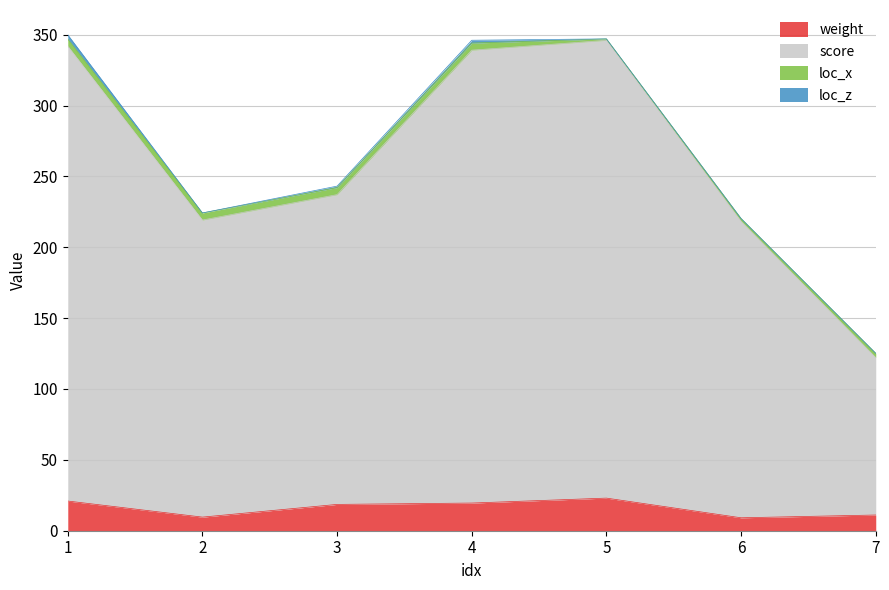

What is the highest value of the weight series?

23.0